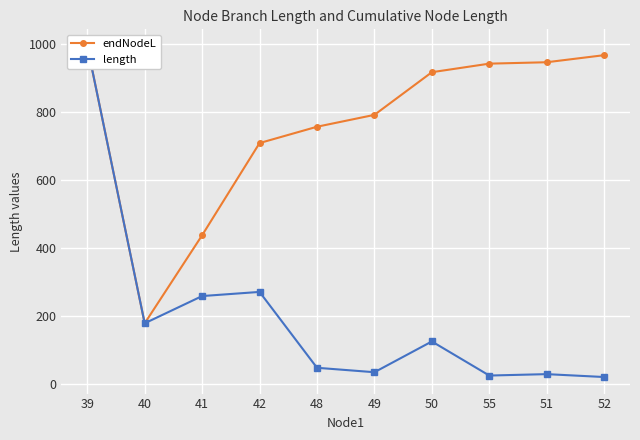

How many lines are shown in the chart?

2